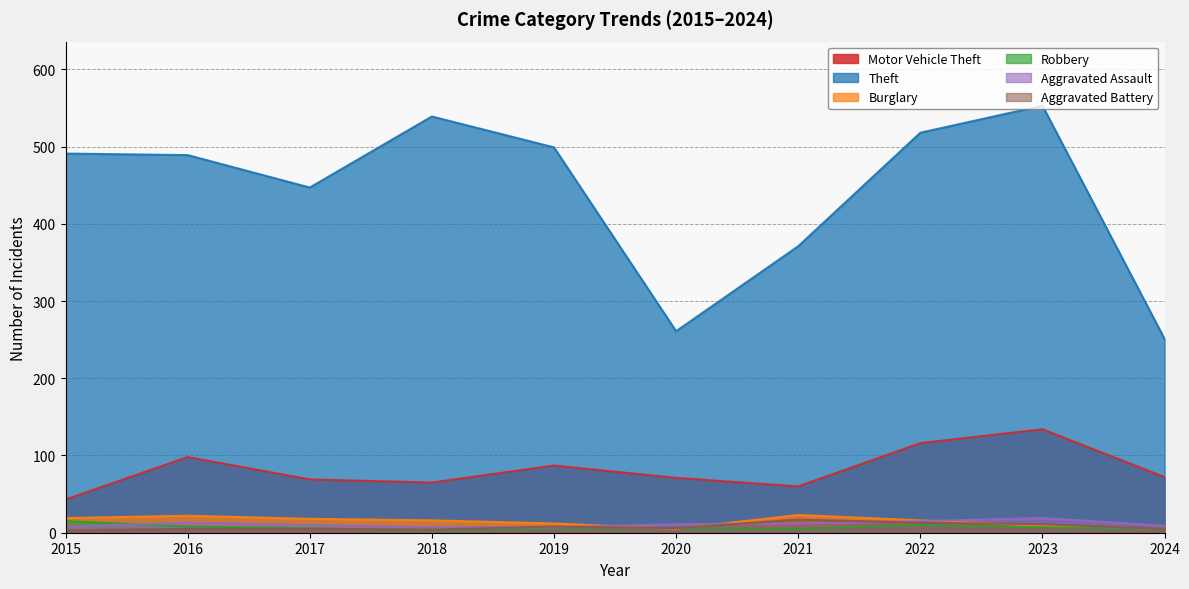

True or false: Aggravated Battery has more than 1 interior local peaks.

True